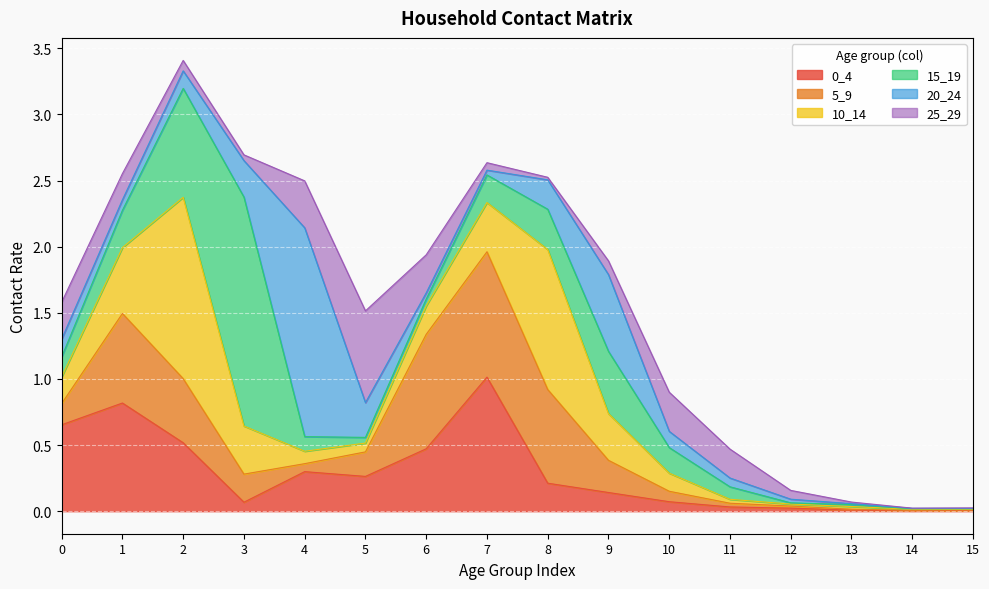

What is the value of the 20_24 point at the 9th from the left?

0.2